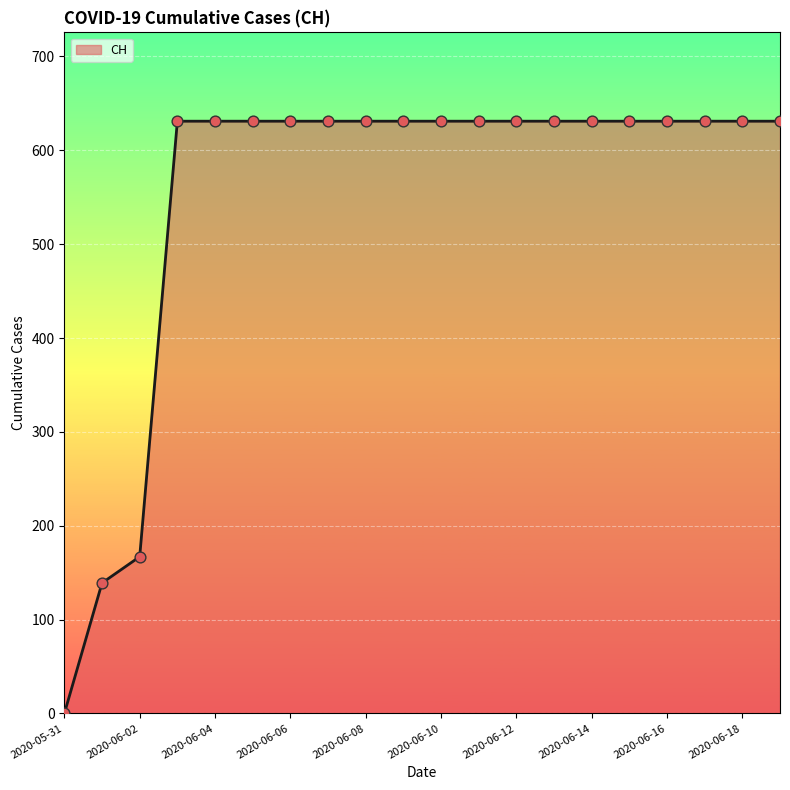

What is the difference between the maximum and minimum values?

631